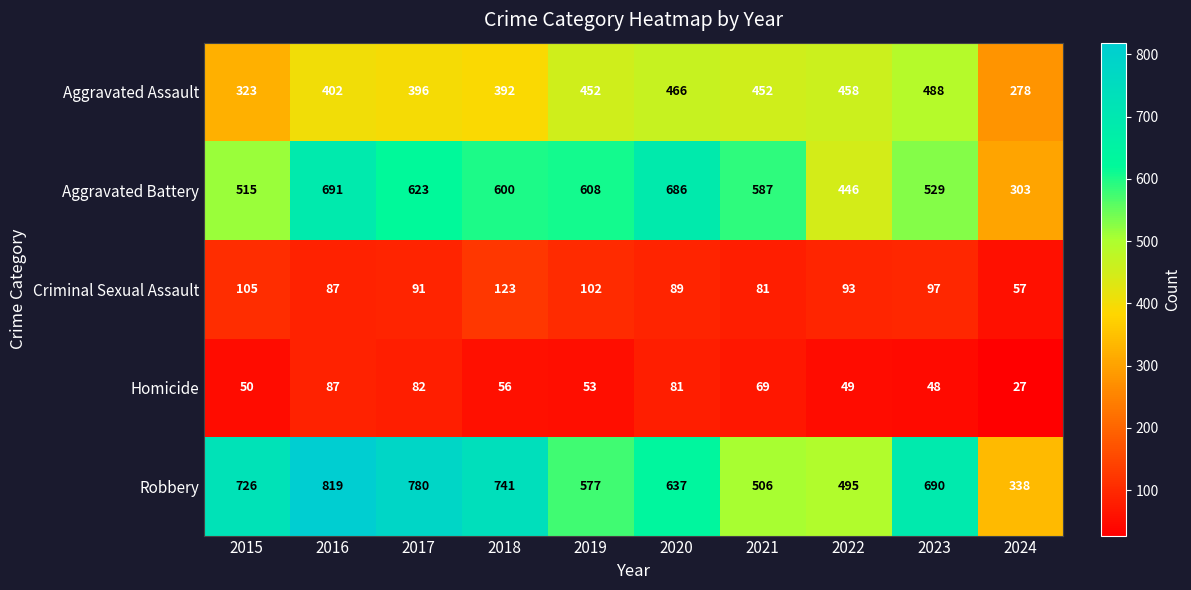

Is it true that Robbery equals 690 at 2023?

True